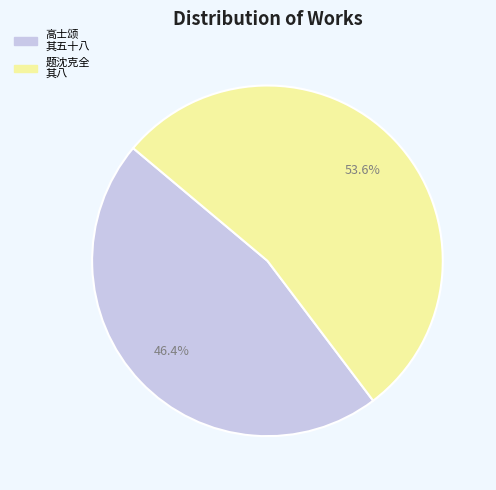

Is there a majority slice in this chart?

Yes